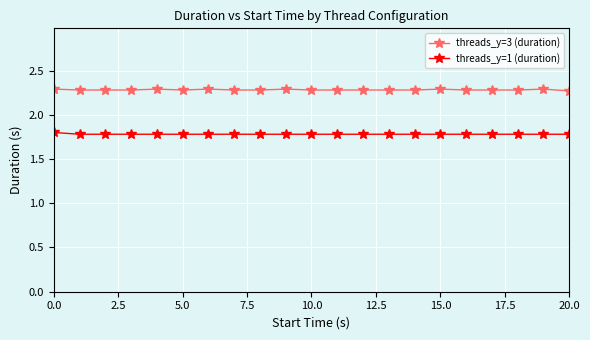

What is the smallest value displayed?

1.8